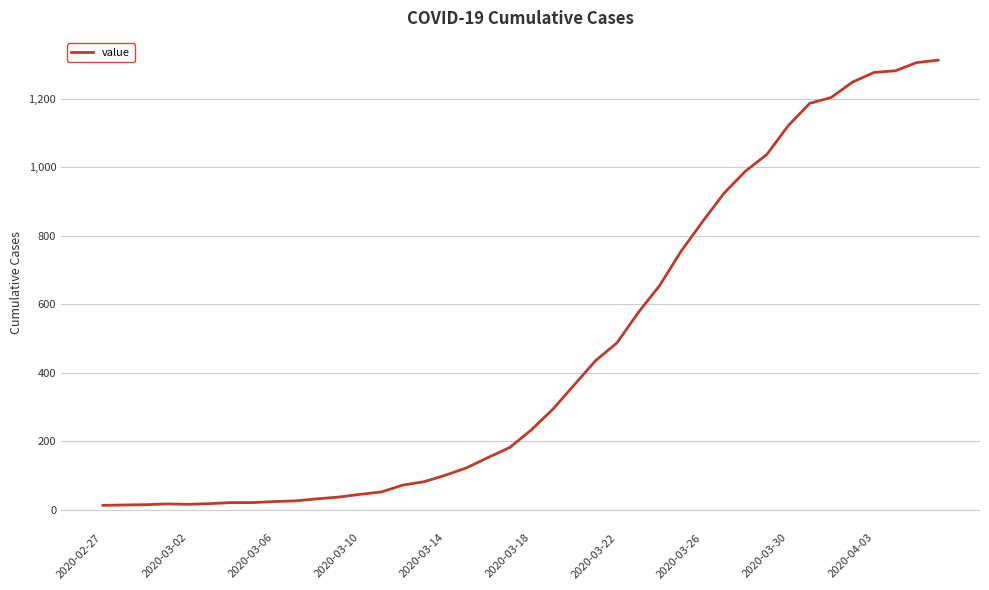

What is the sum of all values?

18584